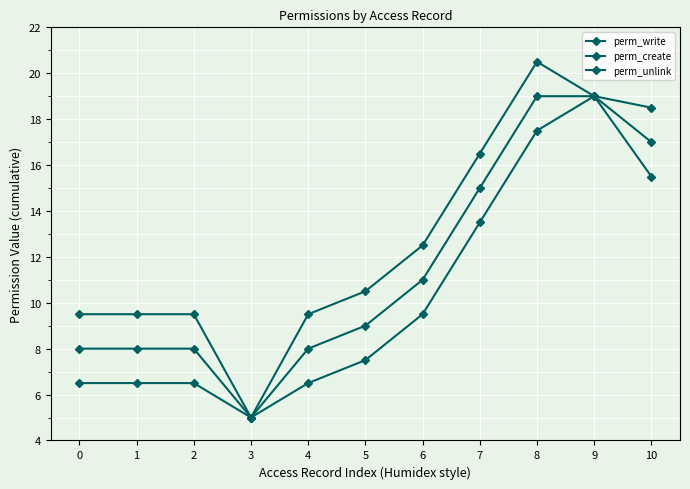

How many lines are shown in the chart?

3